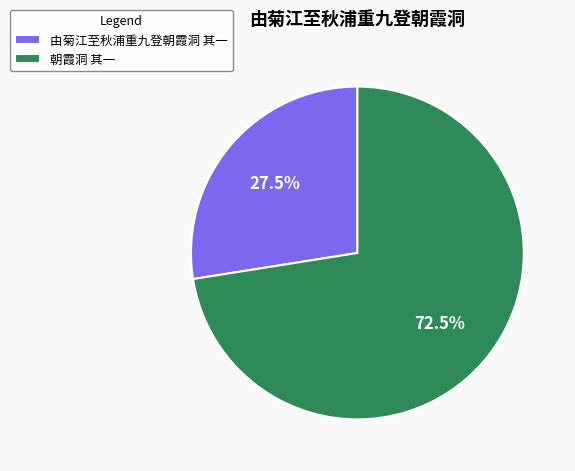

What percentage is NOT represented by 朝霞洞 其一?

27.5%